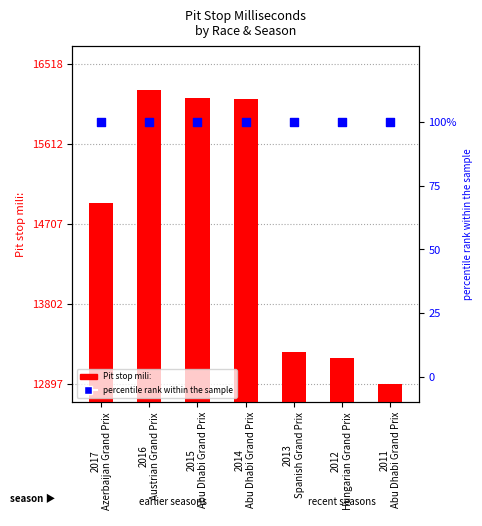

Is the value of percentile rank at 2015
Abu Dhabi Grand Prix greater than the value of Pit stop mili: at 2011
Abu Dhabi Grand Prix?

No